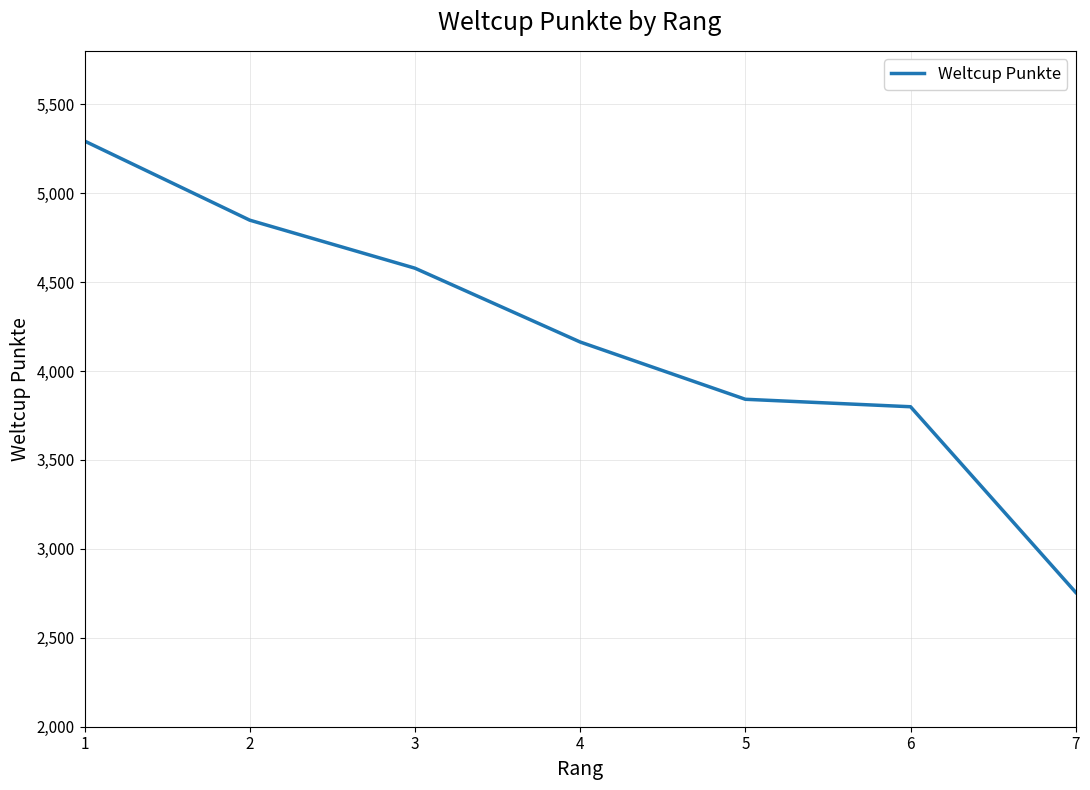

How many values are below 4163?

3